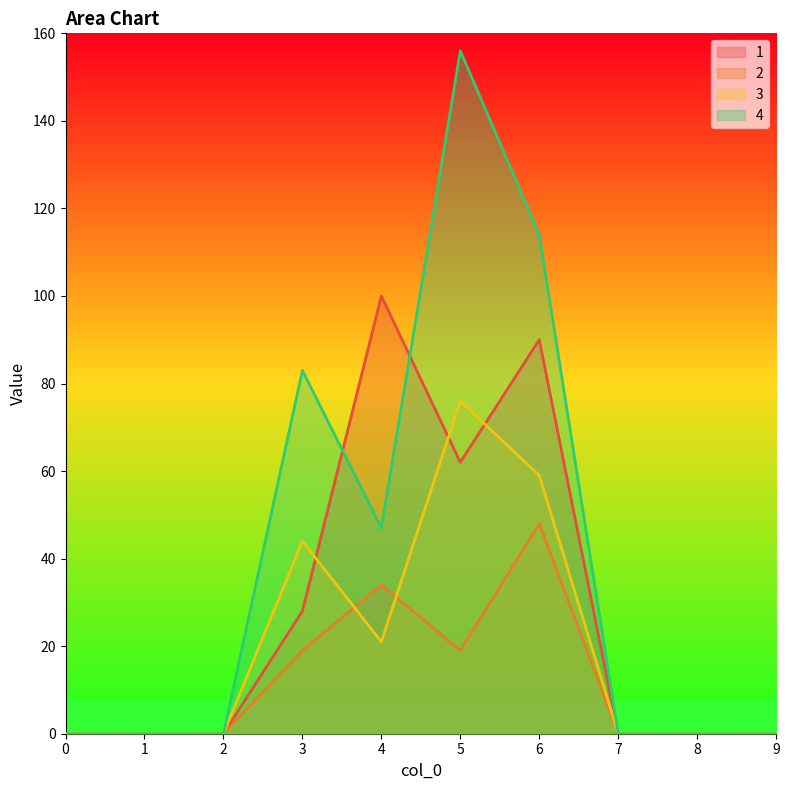

Where is the first local maximum for 2?

4